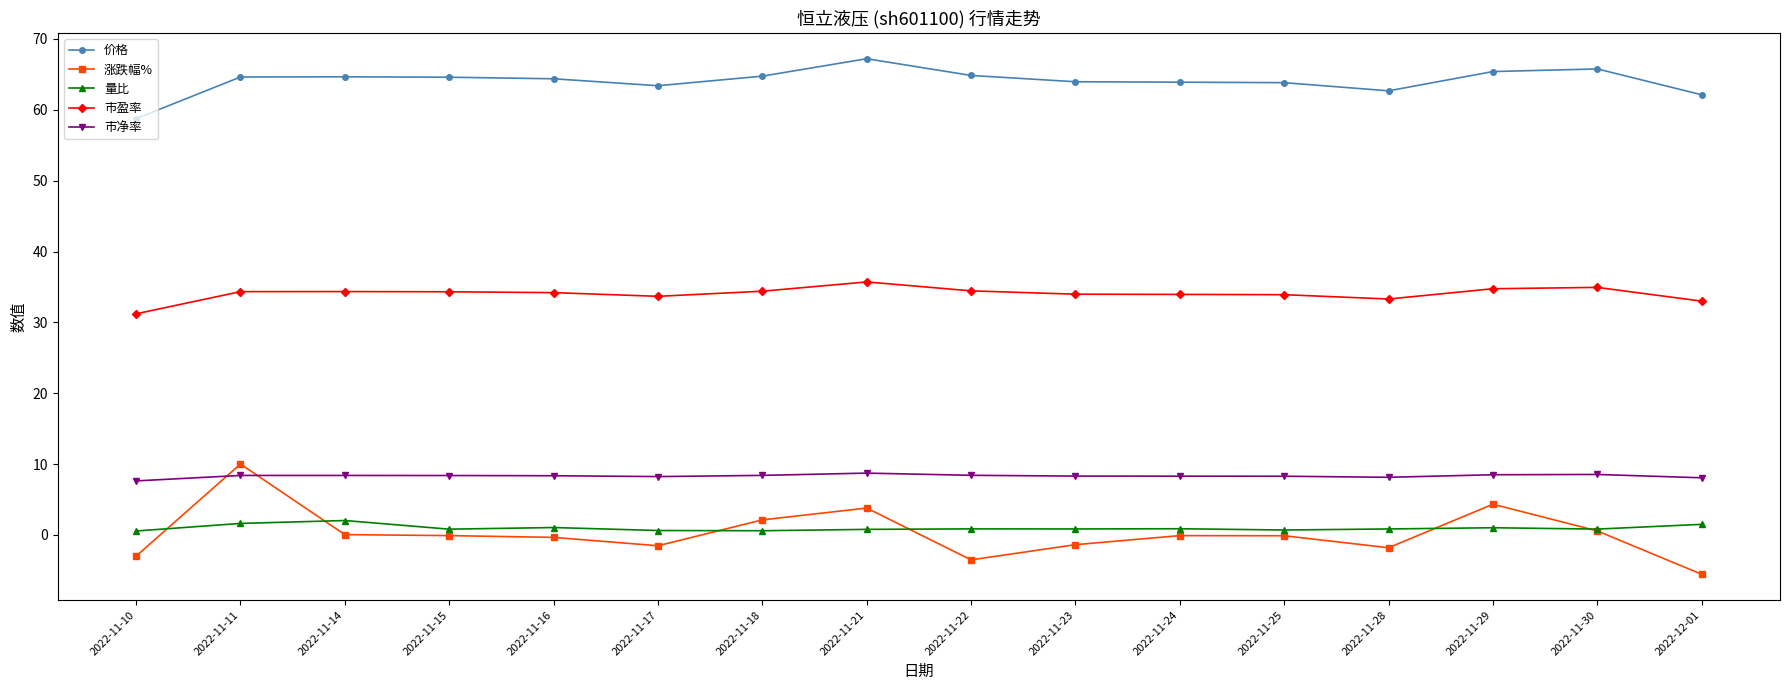

Does the chart have visible grid lines?

No